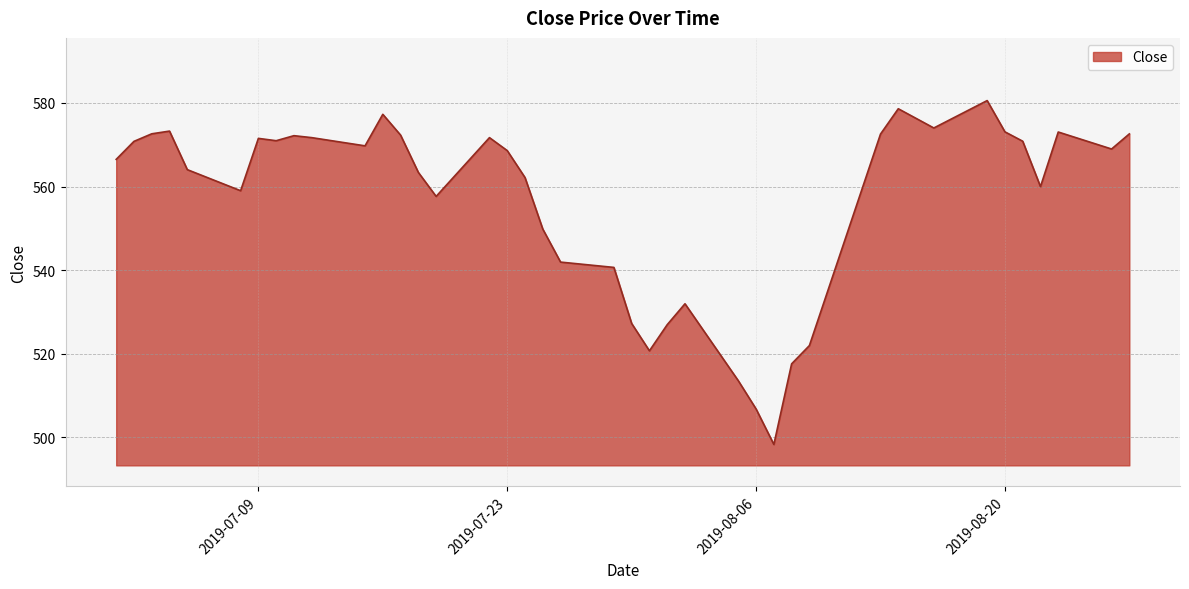

What is the minimum value shown in the chart?

498.3